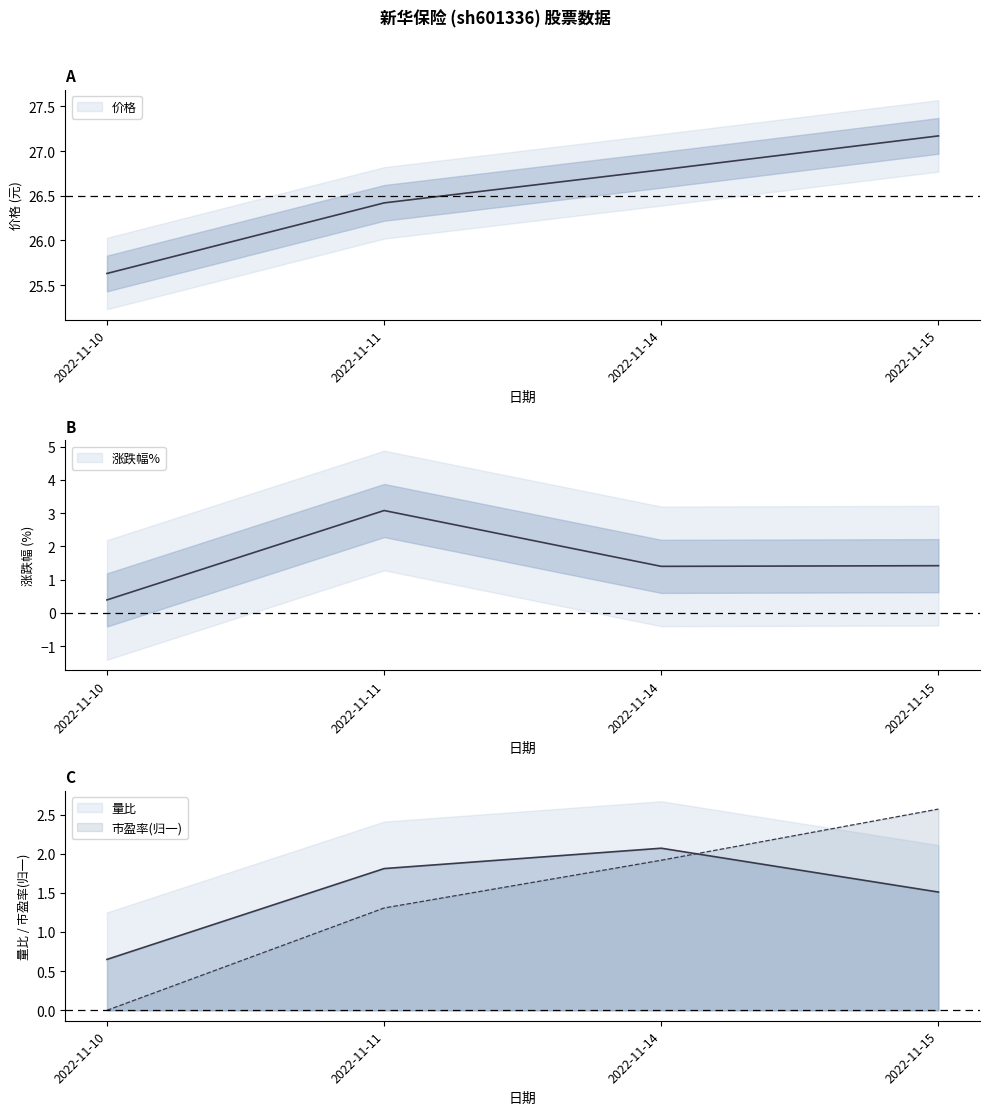

What is the difference between the maximum and minimum values in the 涨跌幅% series?

2.7